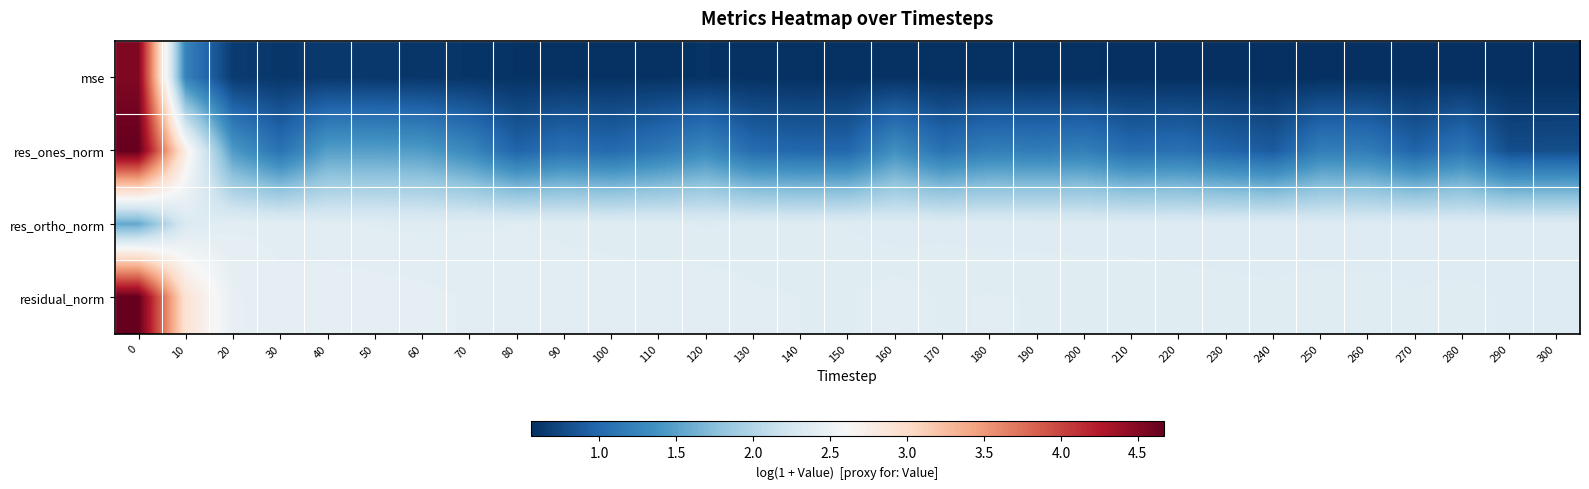

Count the number of categories in the chart.

31